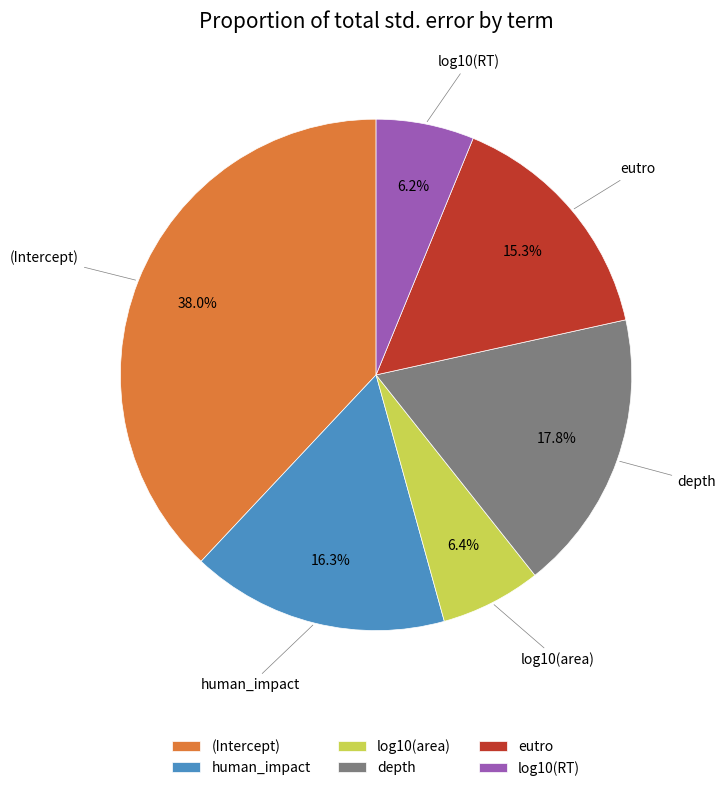

Is it true that (Intercept) is 31% of the pie?

False